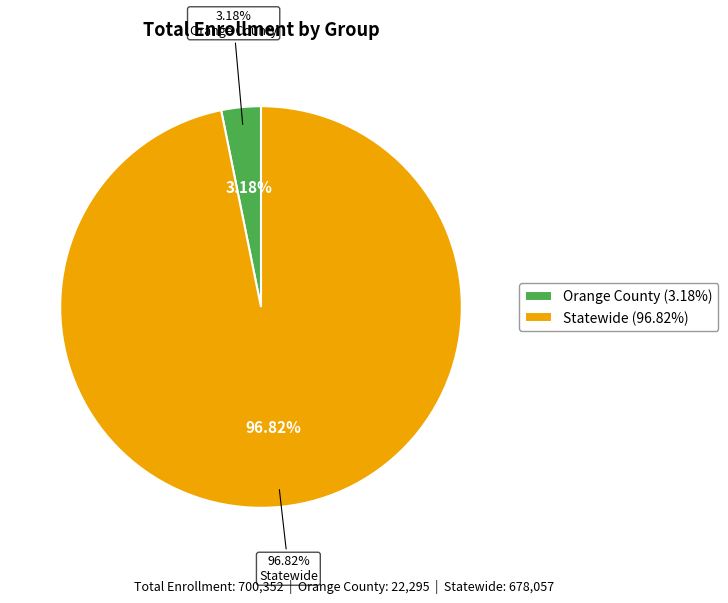

What is the total percentage of Orange County and Statewide?

100.0%